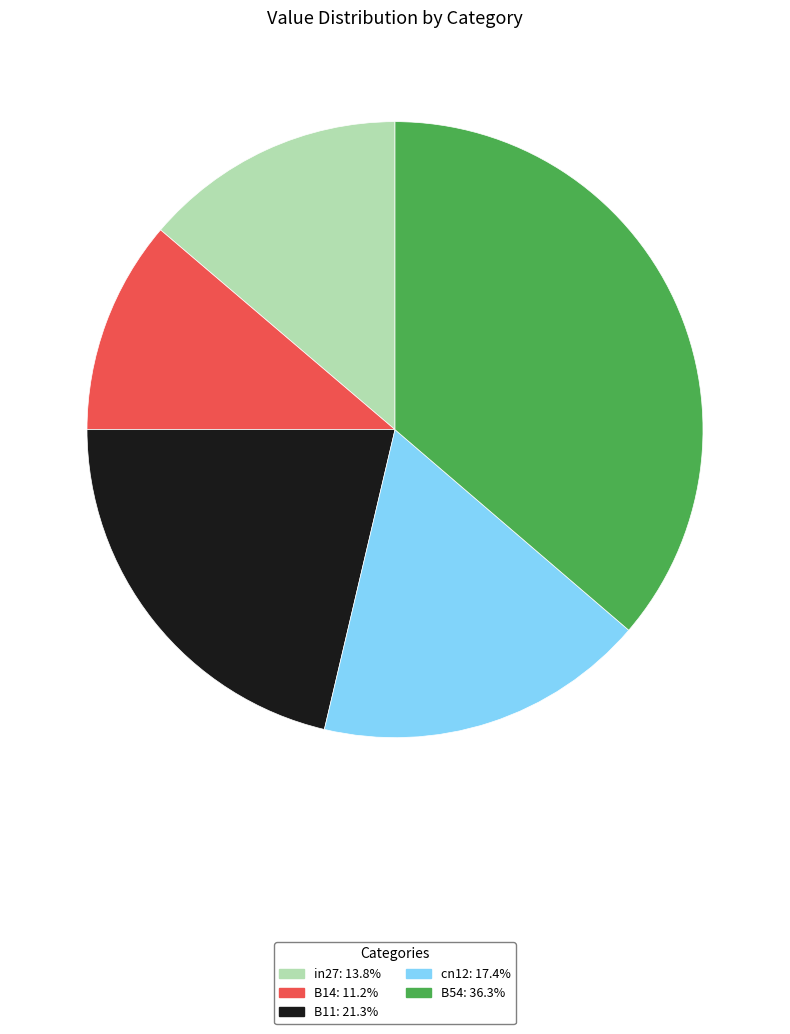

Is the sum of in27 and B14 greater than half?

No